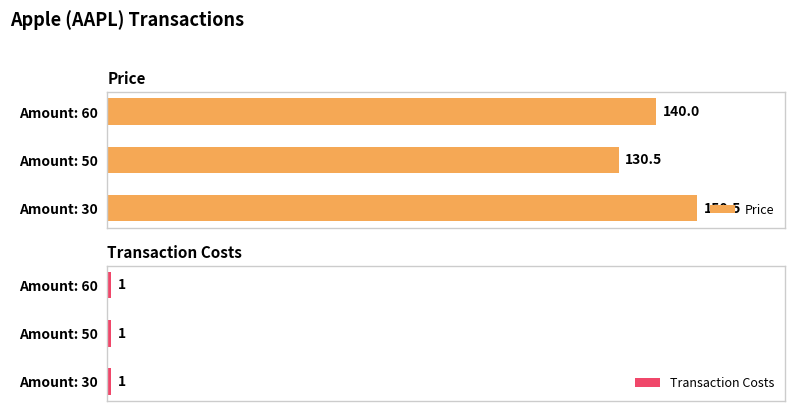

Rank the categories by Price value from highest to lowest.

Amount: 30, Amount: 60, Amount: 50